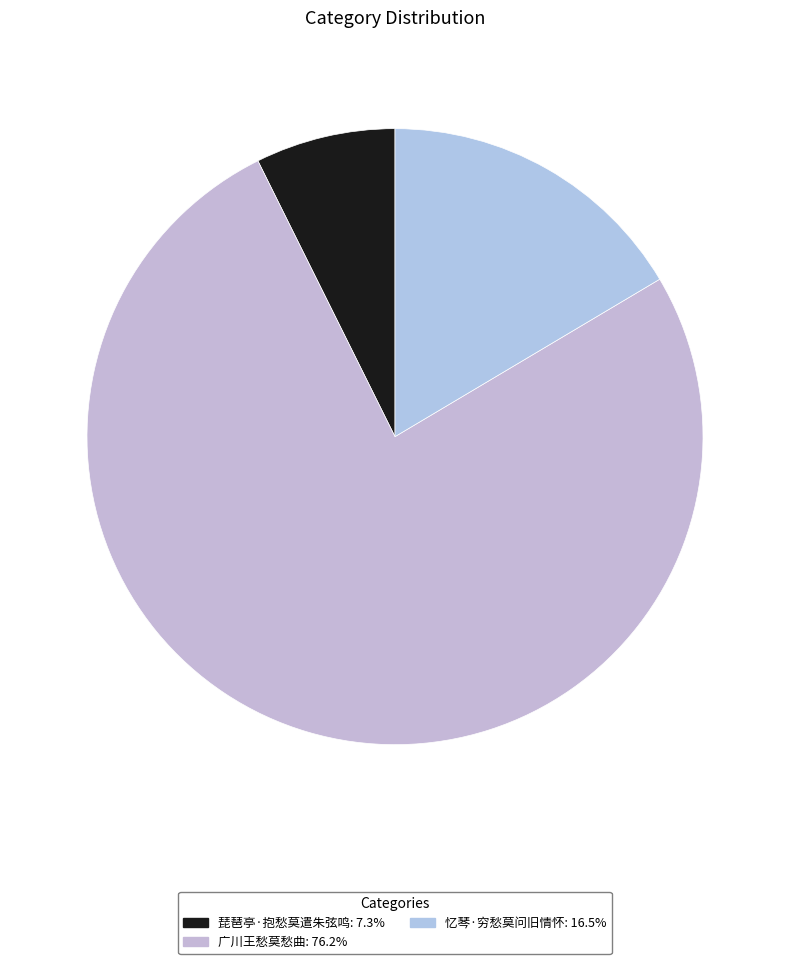

Count the number of slices in the pie.

3